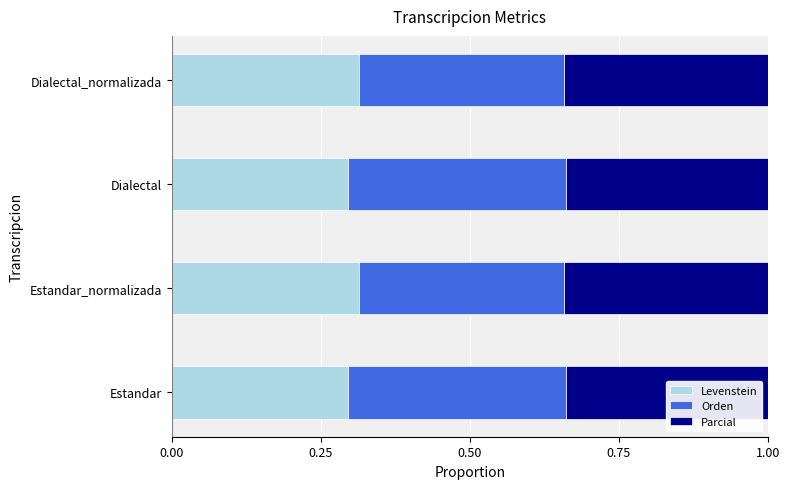

How many categories are shown in the chart?

4